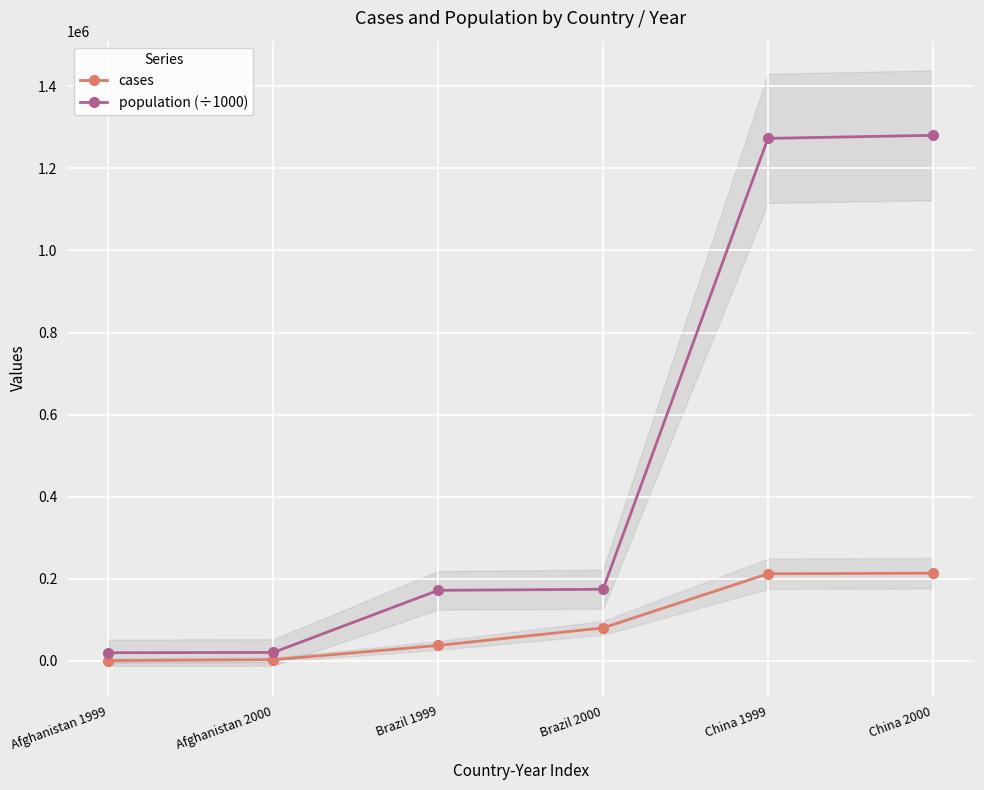

Is the value of population (÷1000) at Afghanistan 2000 greater than the value of cases at China 1999?

No